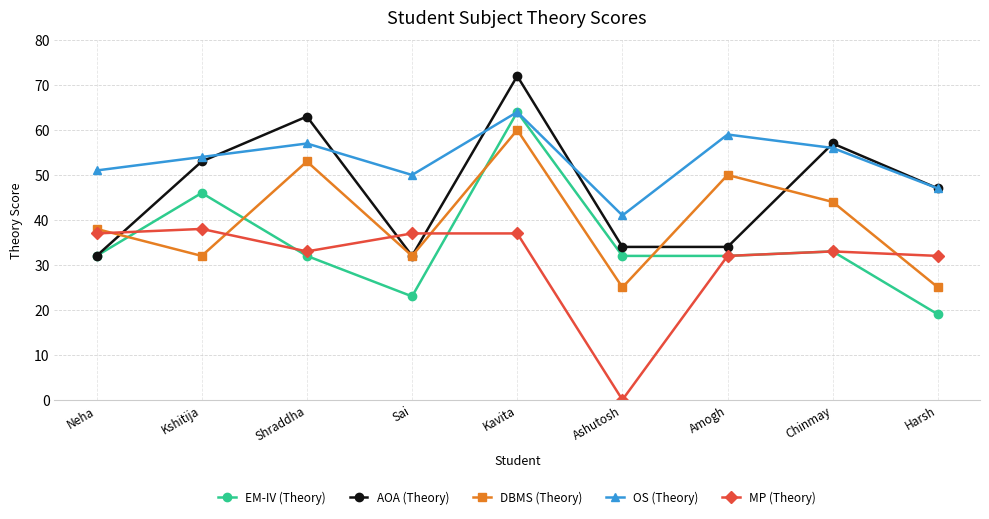

What is the approximate value of OS (Theory) at Shraddha, to the nearest 10?

60